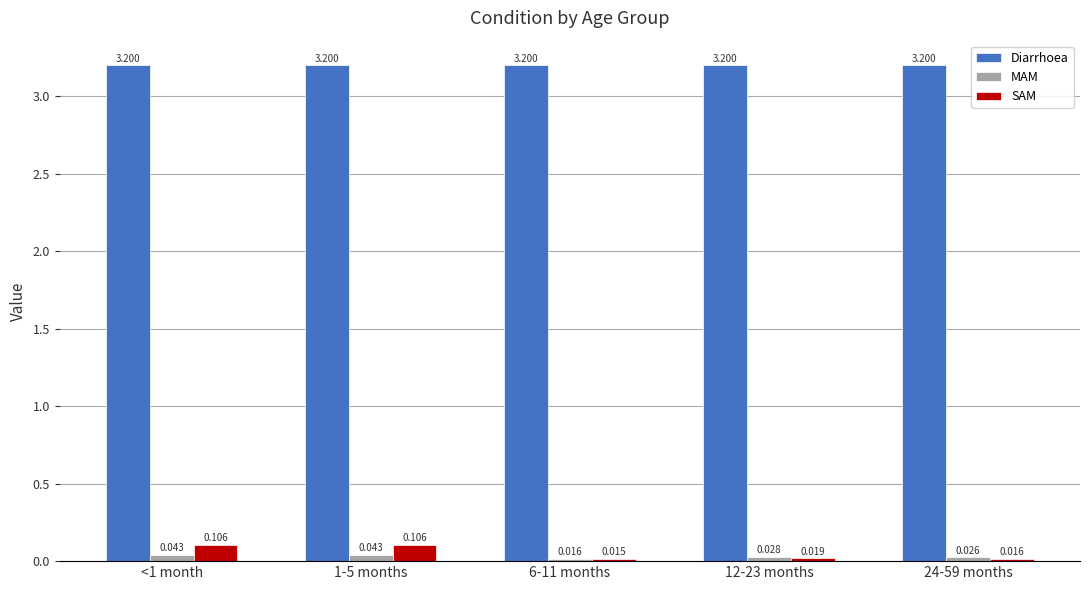

List the series in order of their peak value, lowest first.

MAM, SAM, Diarrhoea